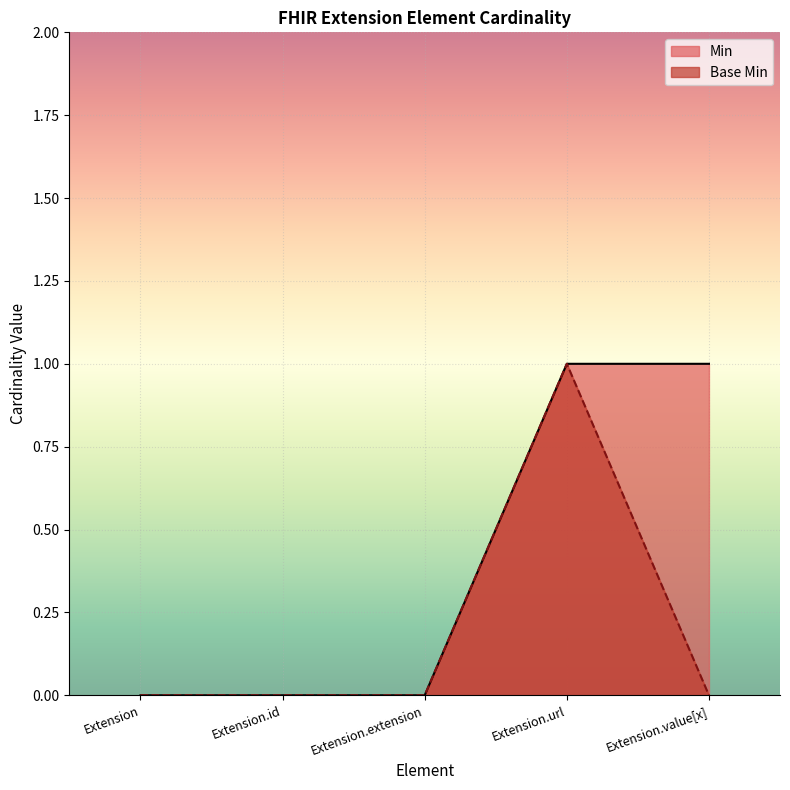

Which series has the largest total across all categories?

Min